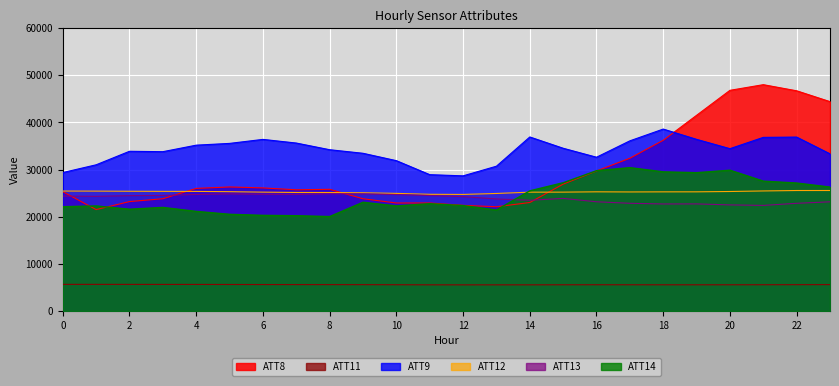

Rank the series at 2 from lowest to highest value.

ATT11, ATT14, ATT8, ATT13, ATT12, ATT9